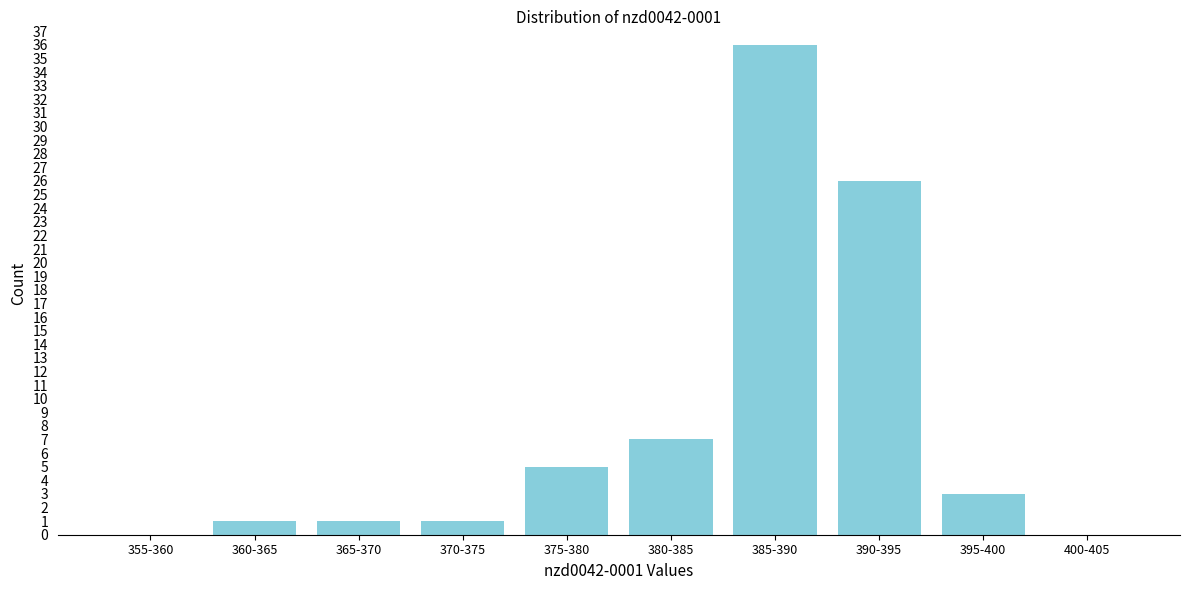

Reading right to left, what are all the values shown in this chart?

400-405=0	395-400=3	390-395=26	385-390=36	380-385=7	375-380=5	370-375=1	365-370=1	360-365=1	355-360=0